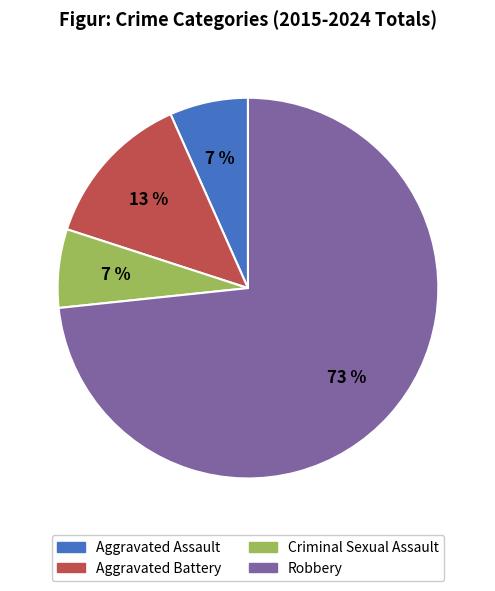

What percentage is the Aggravated Assault slice, to the nearest percent?

7%